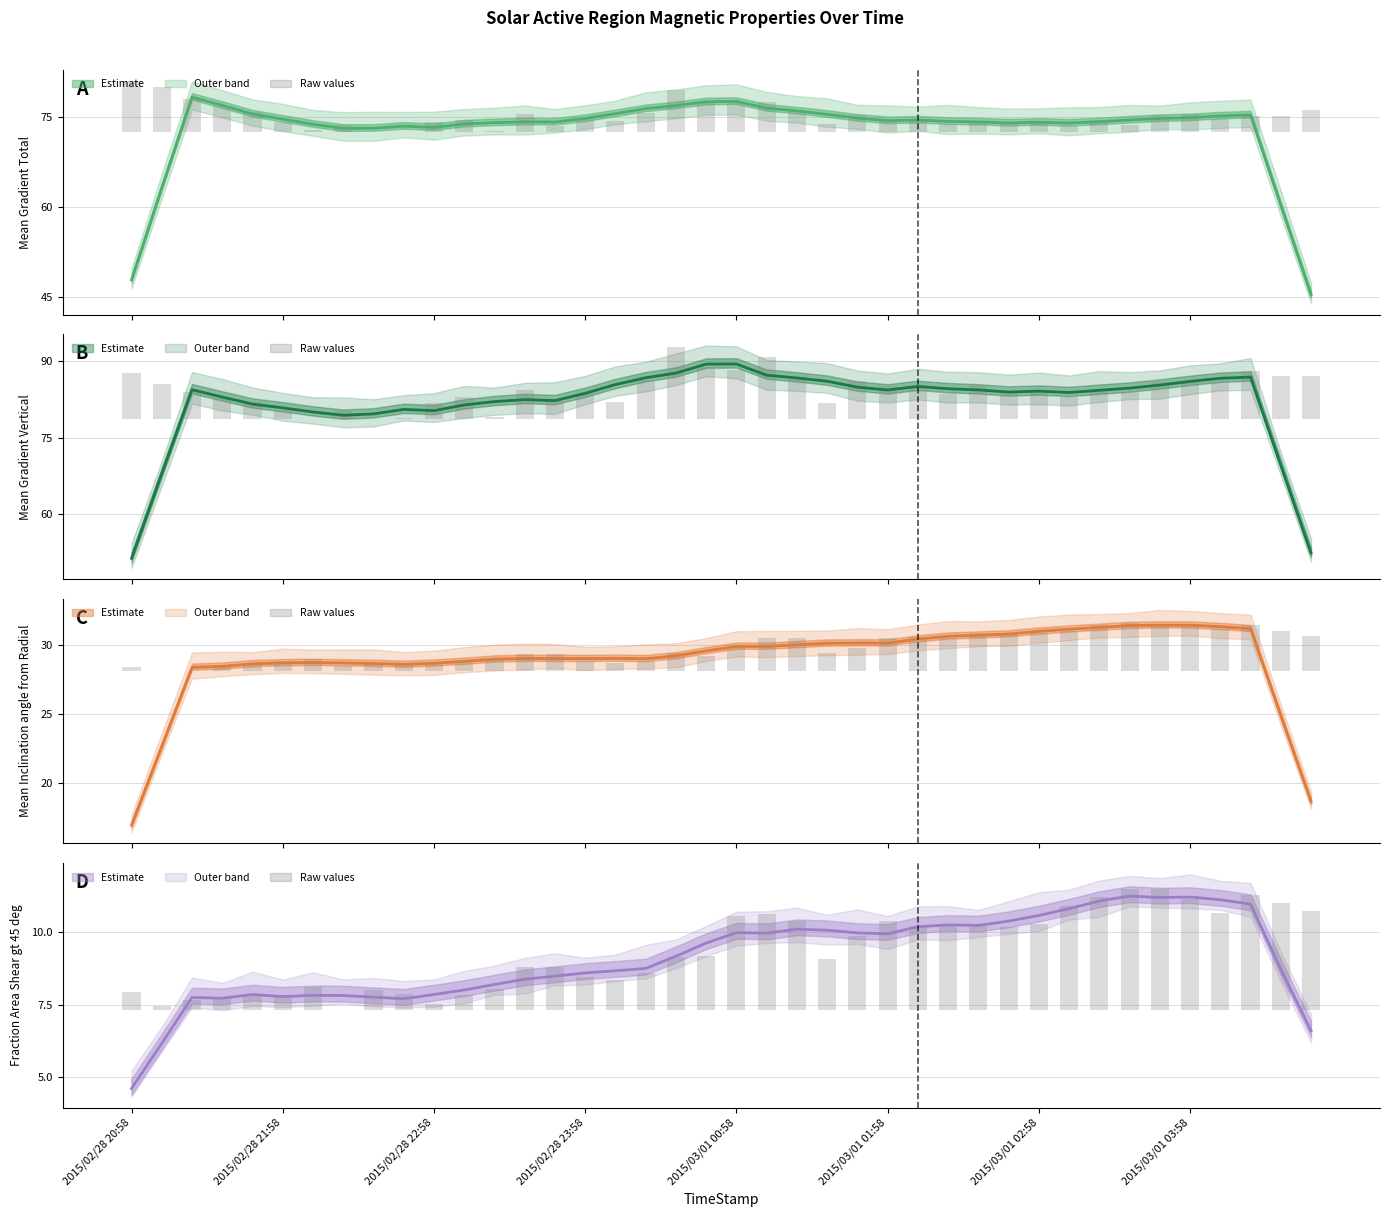

Does the chart contain stacked bars?

No